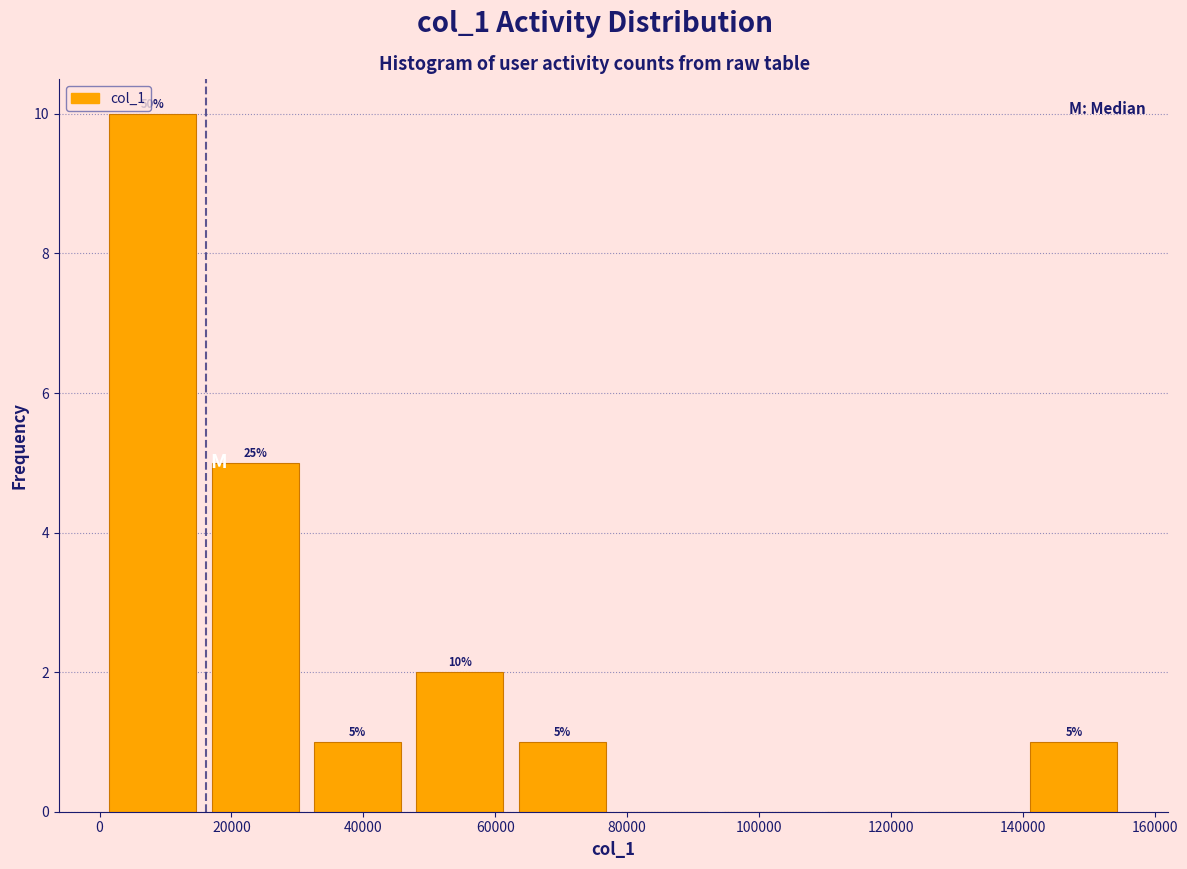

Which range on the x-axis has the tallest bar?

0 to 16000